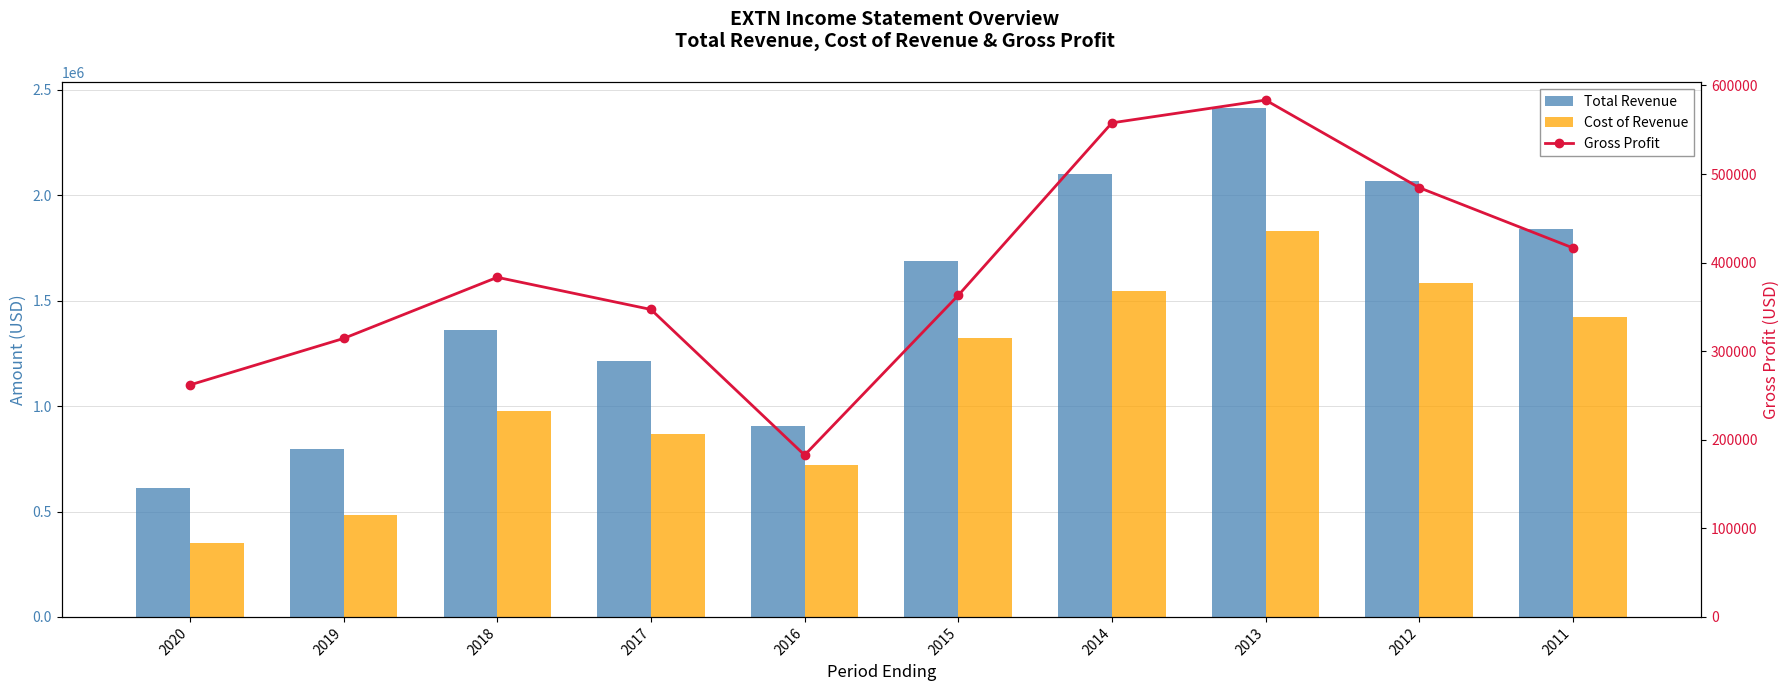

Which series has the widest spread of values?

Total Revenue